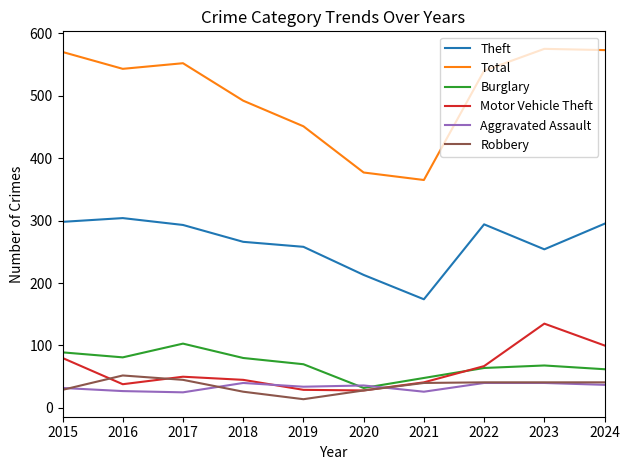

At how many categories does at least one series exceed 447?

8